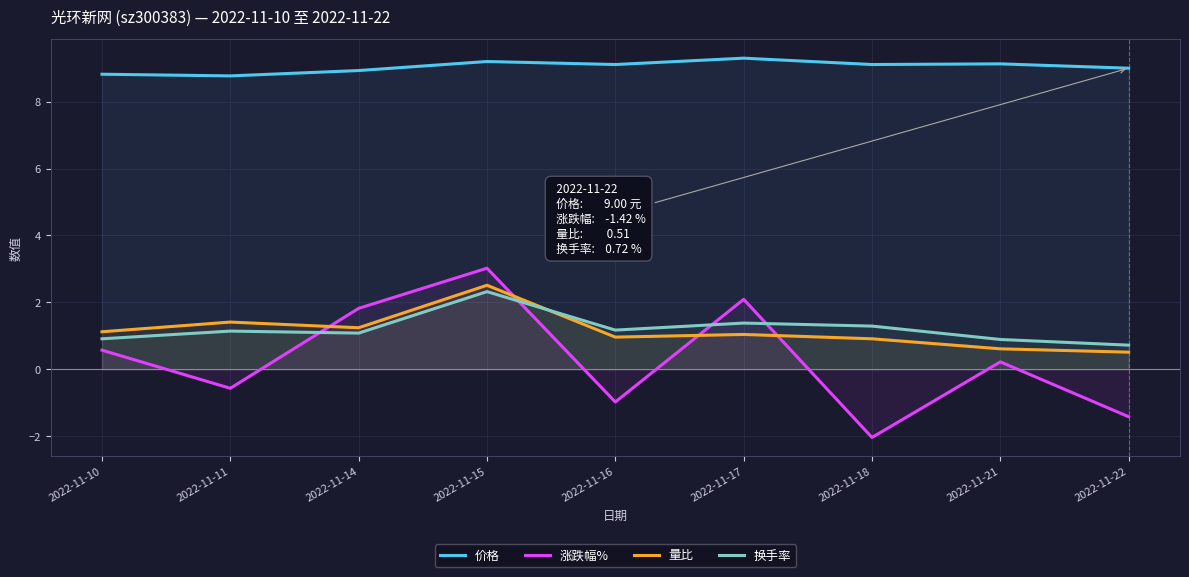

Between 2022-11-10 and 2022-11-18, which series saw the biggest shift?

涨跌幅%